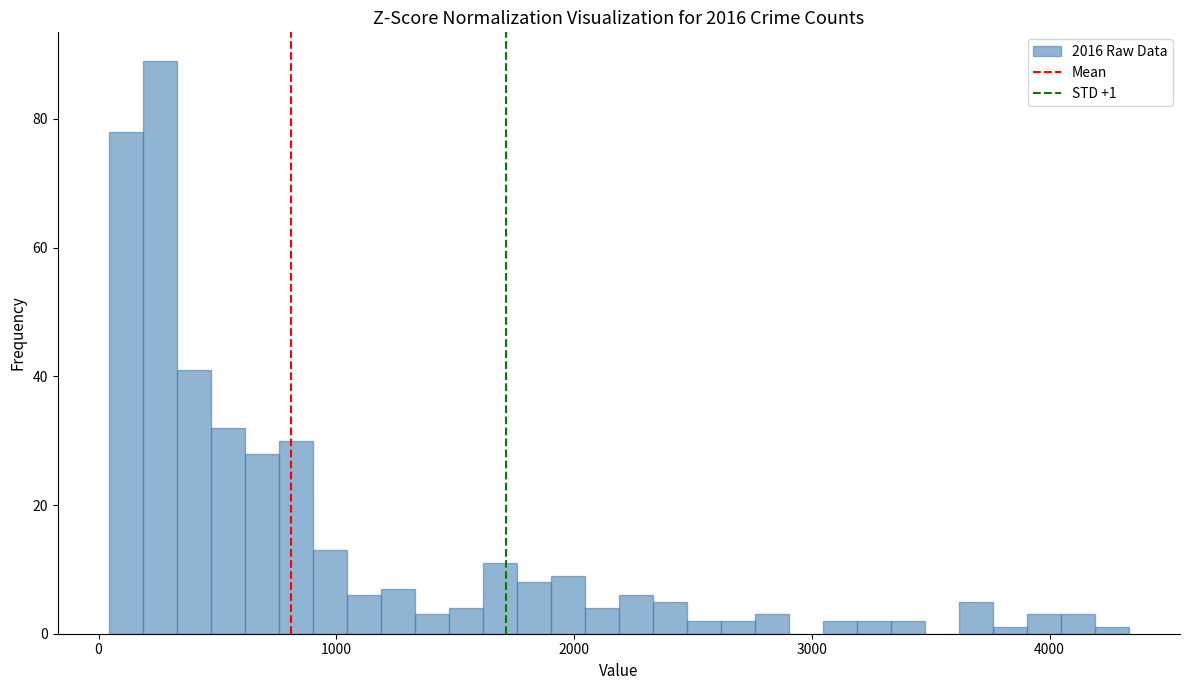

Around what value on the x-axis is the tallest bar? Give the approximate position of its centre, as read against the axis.

300